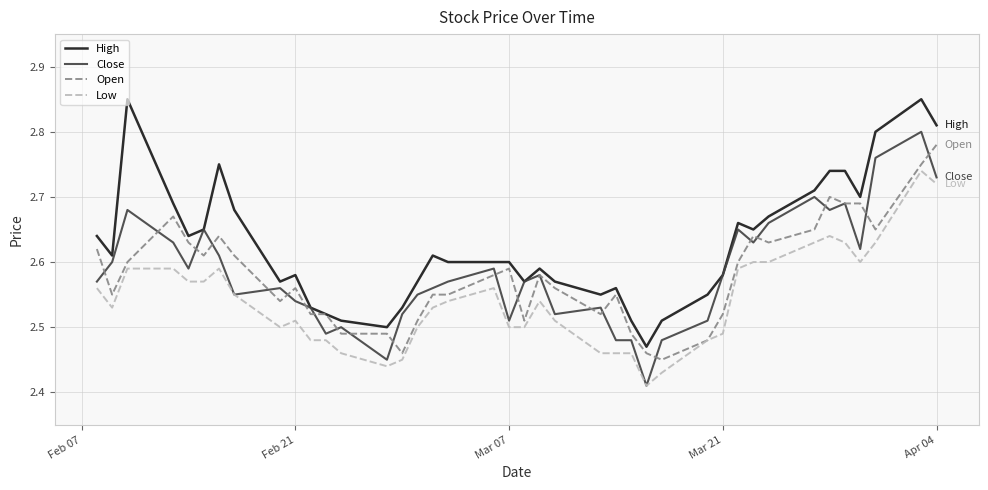

Count the Low values in the range 2 to 3.

40